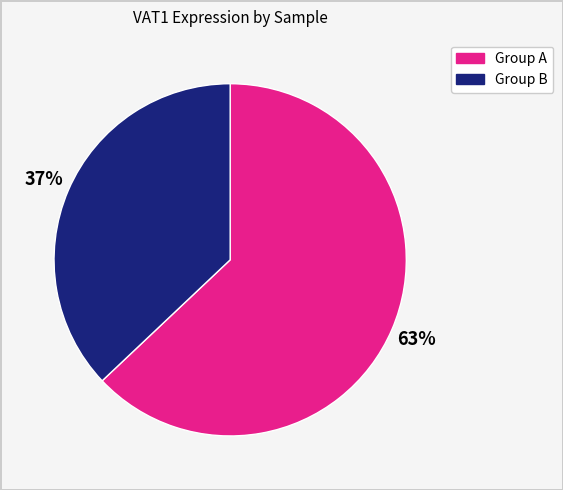

To the nearest percent, what is the average slice percentage?

50%